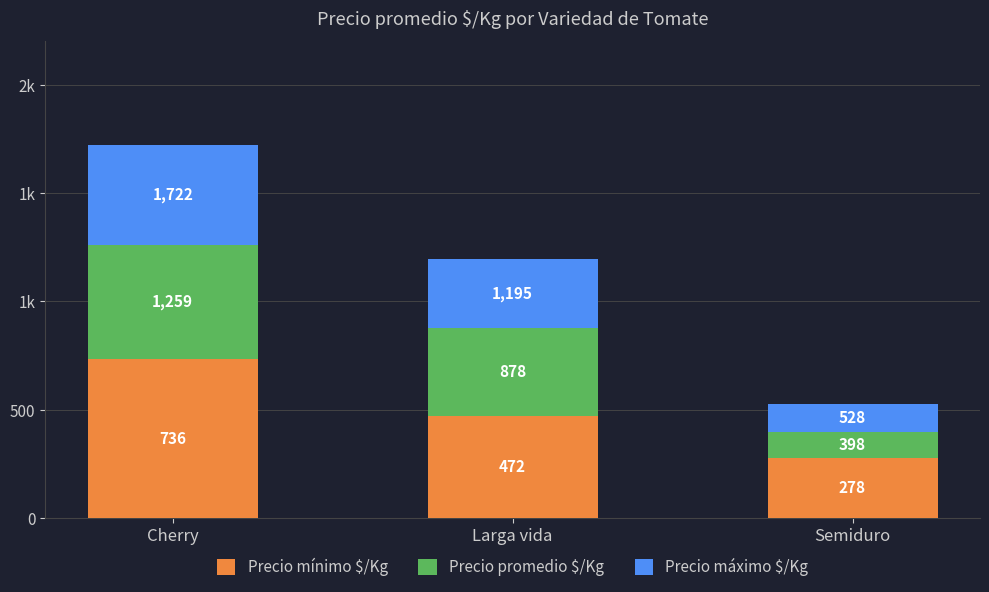

What are all the series names shown in the legend?

Precio mínimo $/Kg, Precio promedio $/Kg, Precio máximo $/Kg